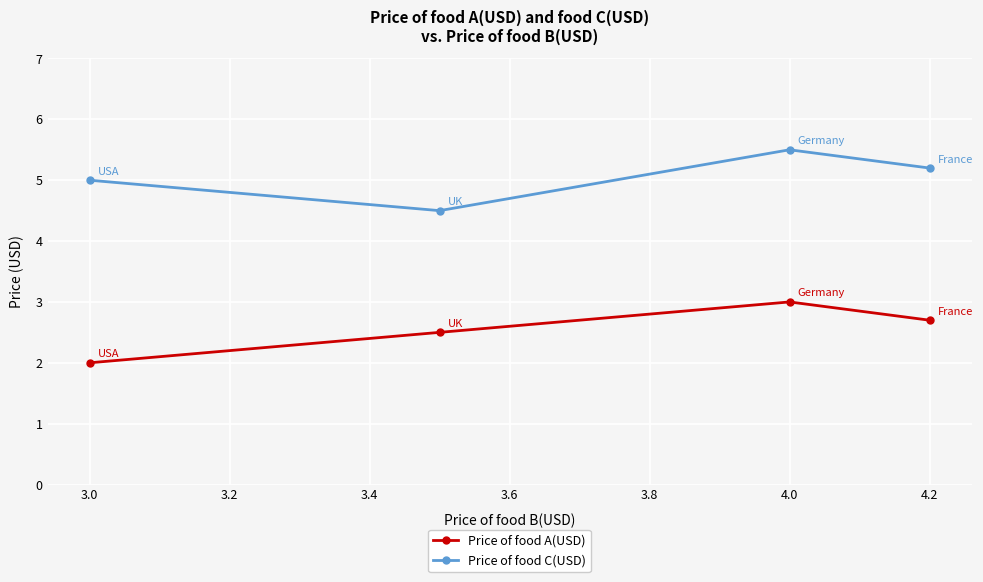

Which series has the largest total across all categories?

Price of food C(USD)